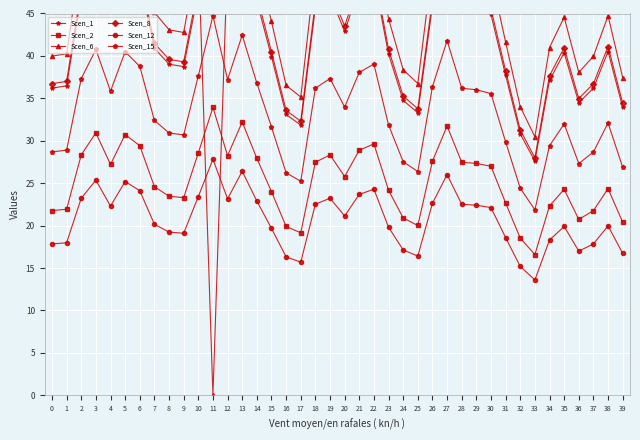

True or false: Scen_6 has a value of 4405.9 at 15.

True